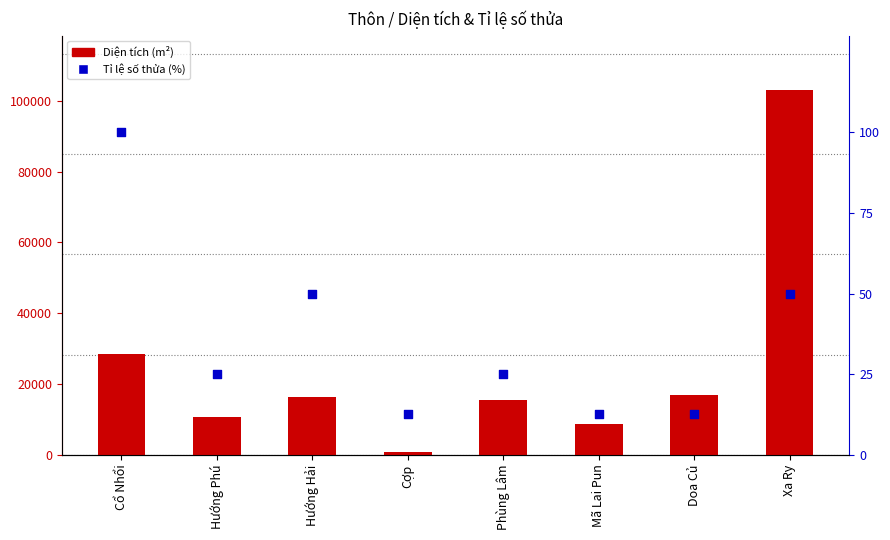

At which category is the sum across all series the highest?

Xa Ry